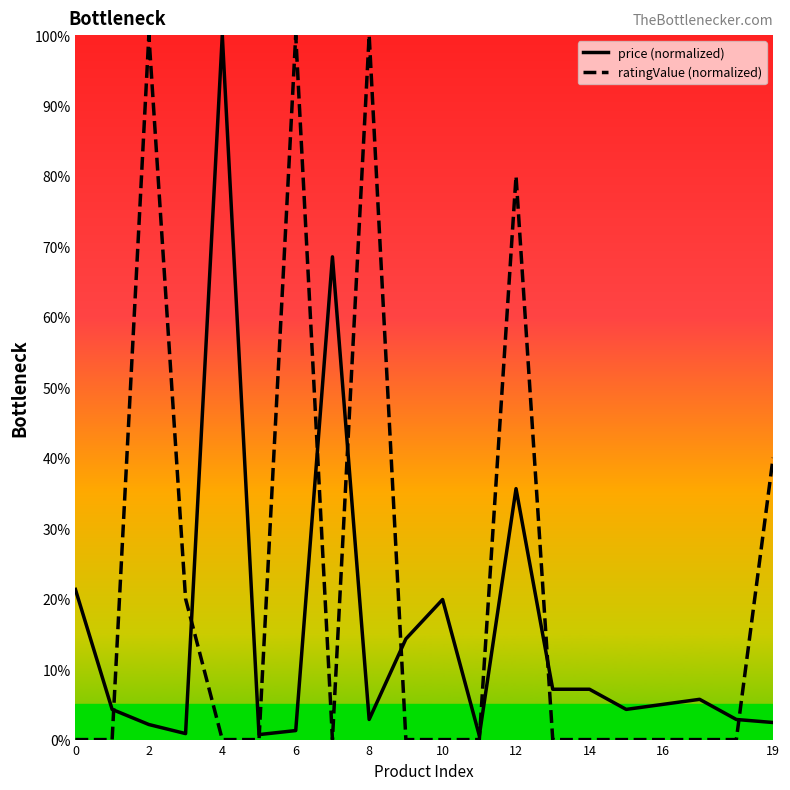

What is the greatest value displayed?

100.0